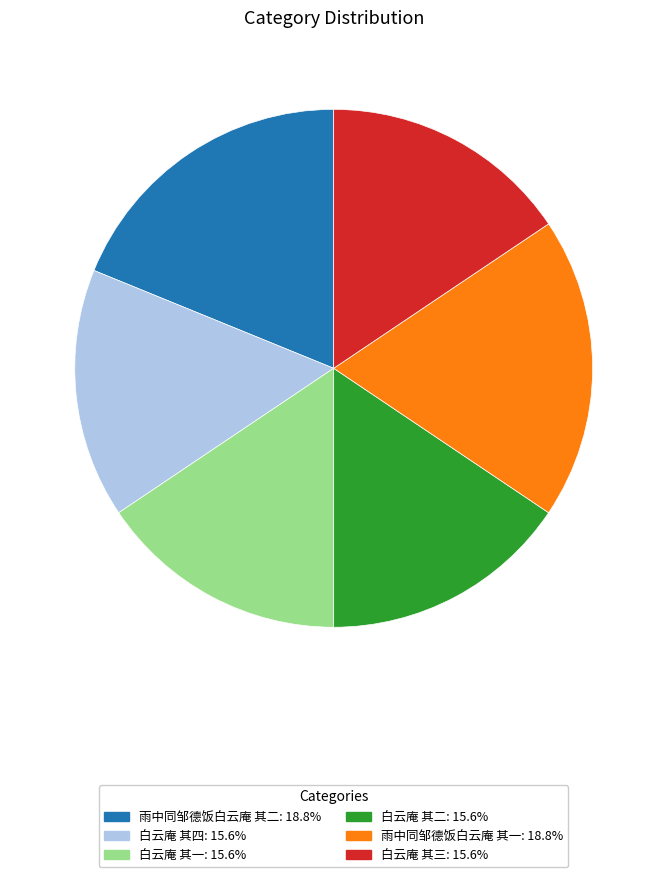

Is it true that 白云庵 其三 is 5% of the pie?

False